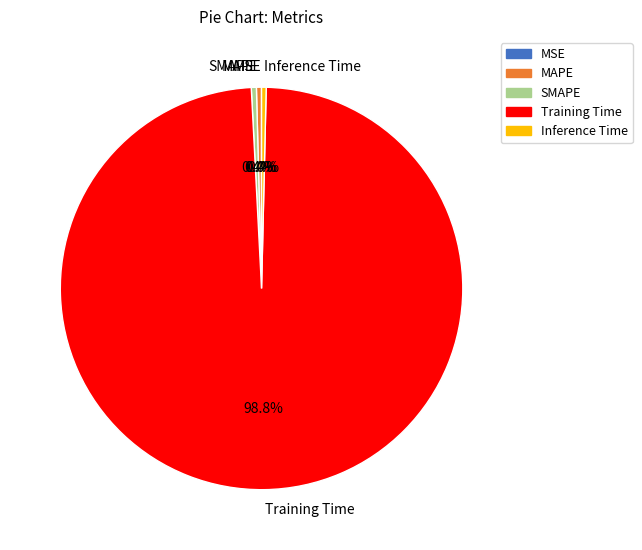

True or false: SMAPE accounts for 12% of the total.

False